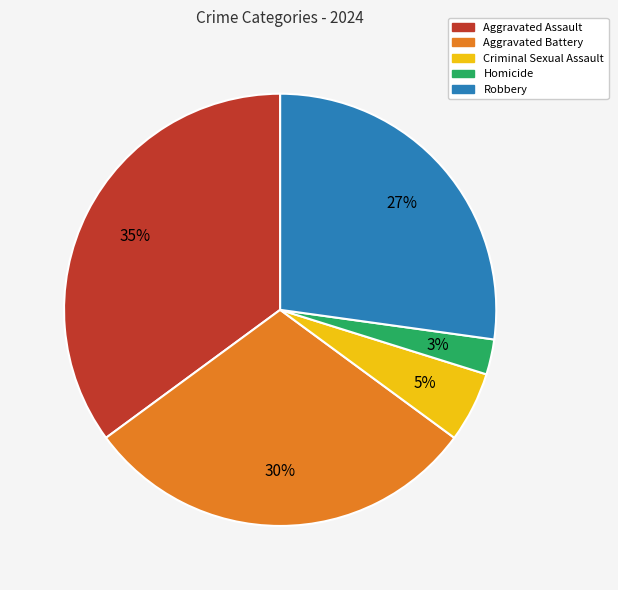

Does Aggravated Battery represent more than half of the total?

No